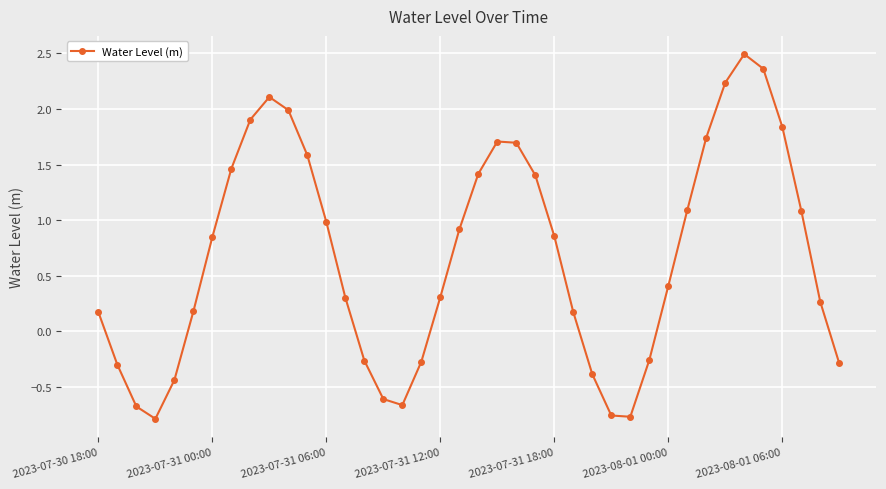

True or false: there are more than 0 points higher than both neighbors.

True